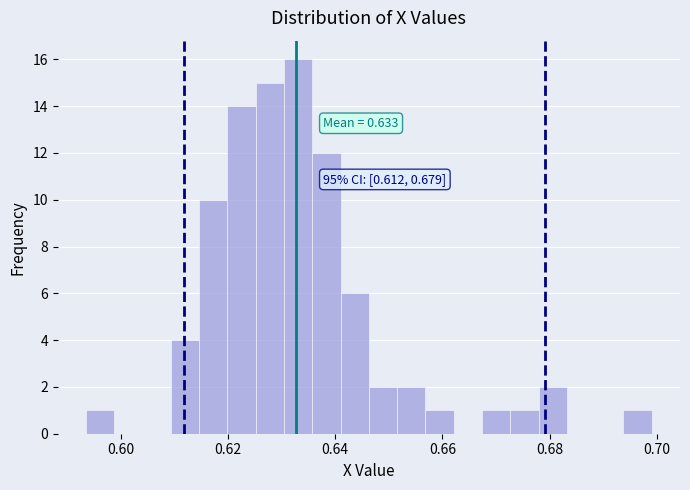

Read against the x-axis, roughly where is the centre of the tallest bar?

0.634